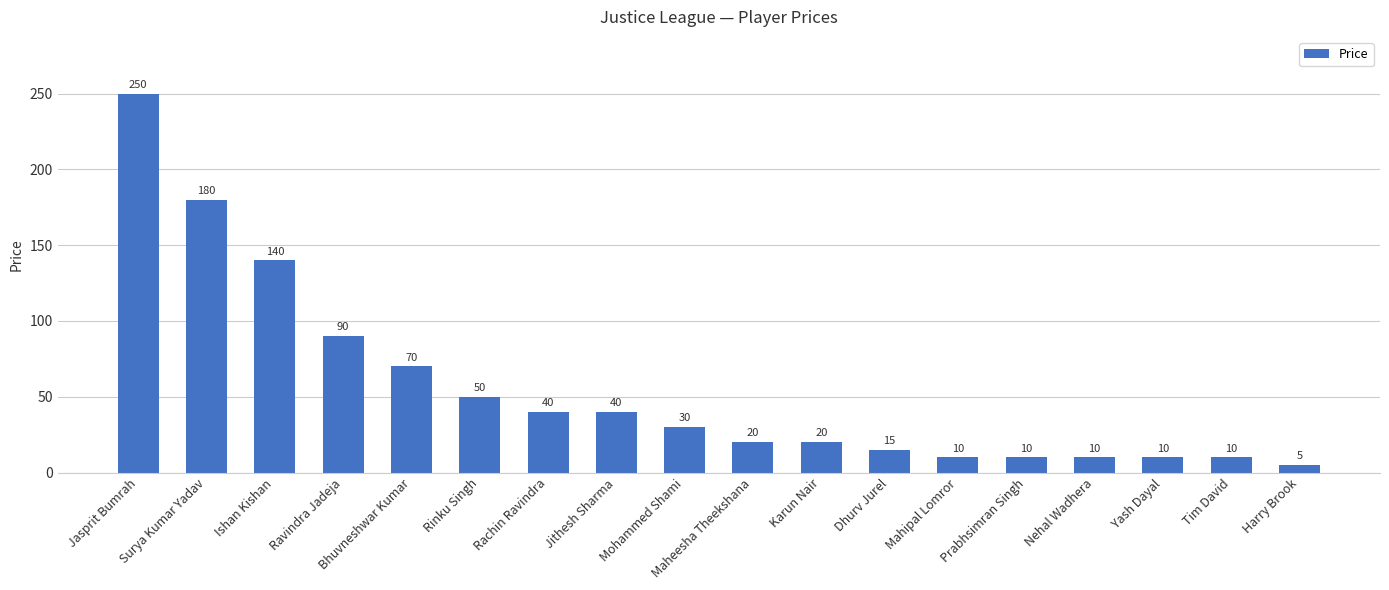

What is the label of the 5th bar from the right?

Prabhsimran Singh